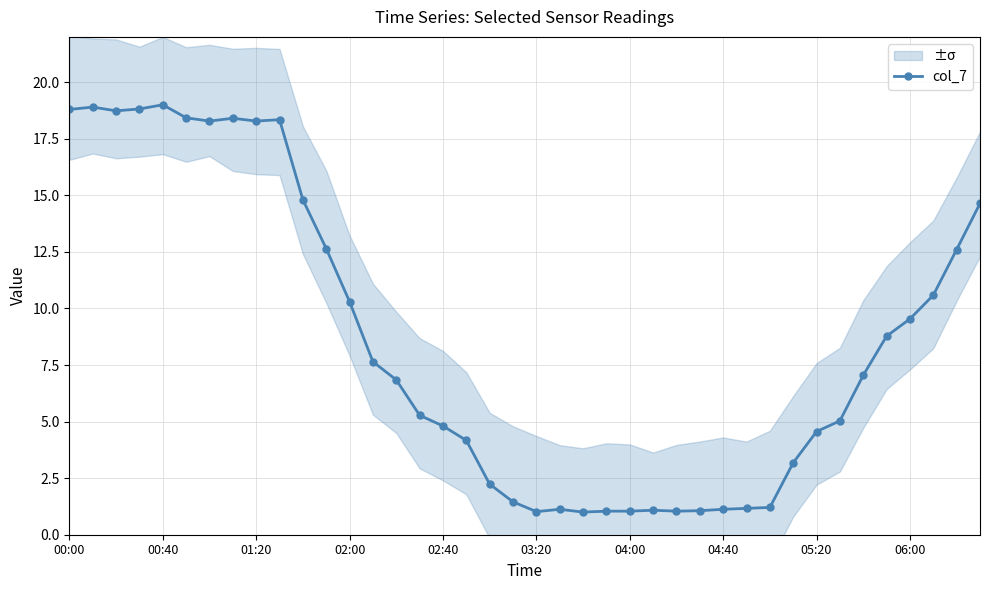

At which label does the data first exceed 7?

00:00